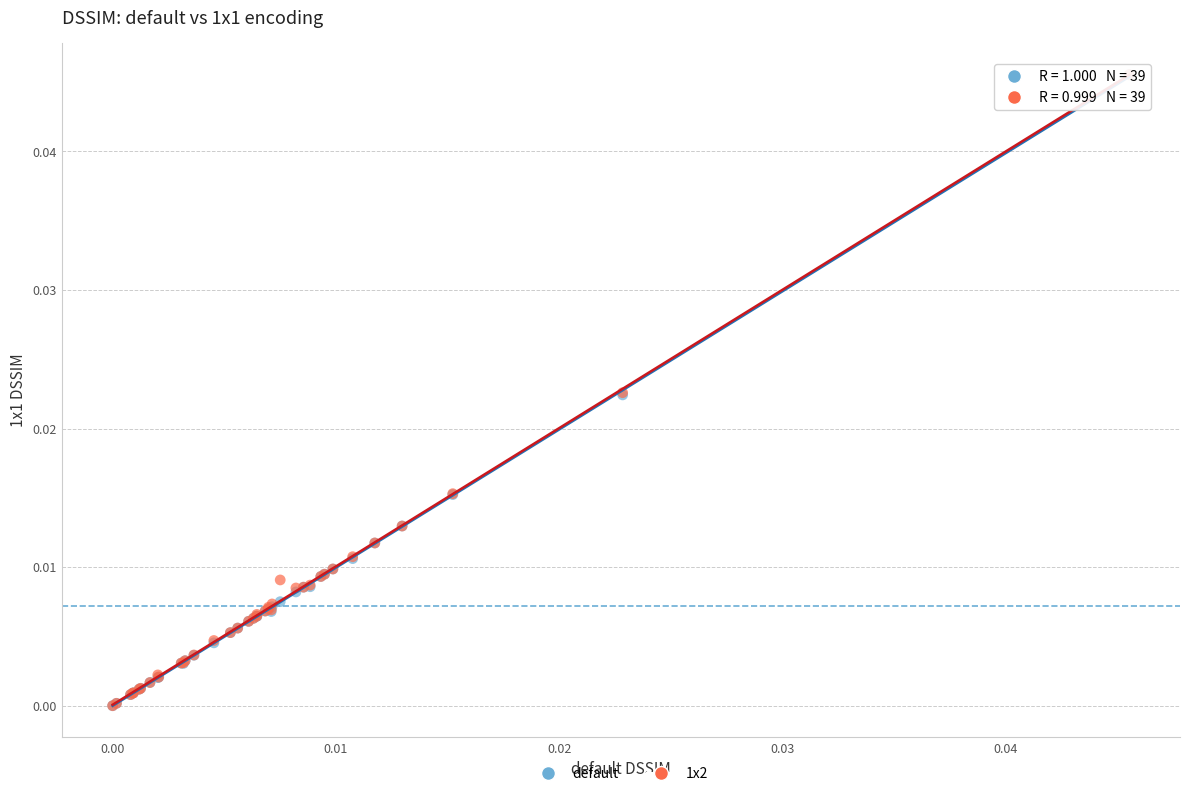

What are all the series names shown in the legend?

default, 1x2